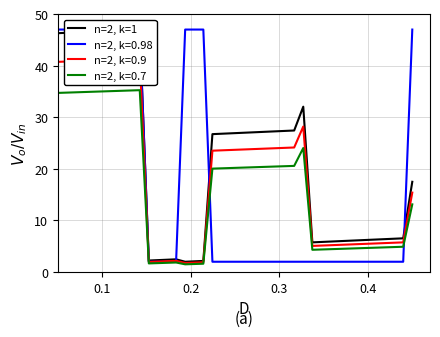

True or false: the data shows 10.5 at 26.

False